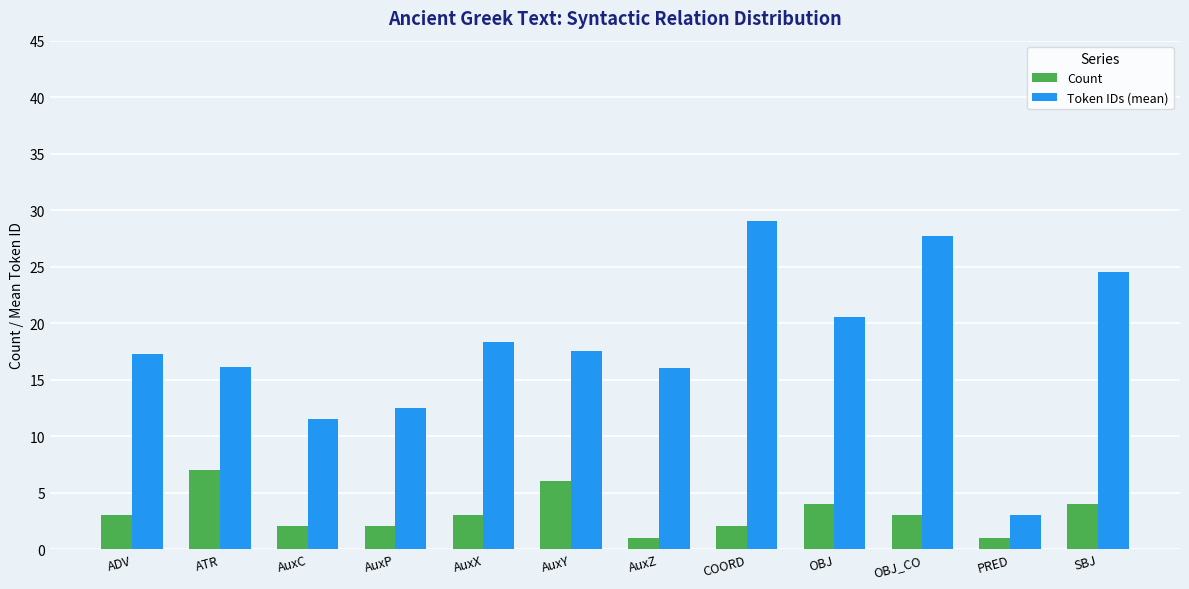

Where does the Token IDs (mean) series first go above 17?

ADV